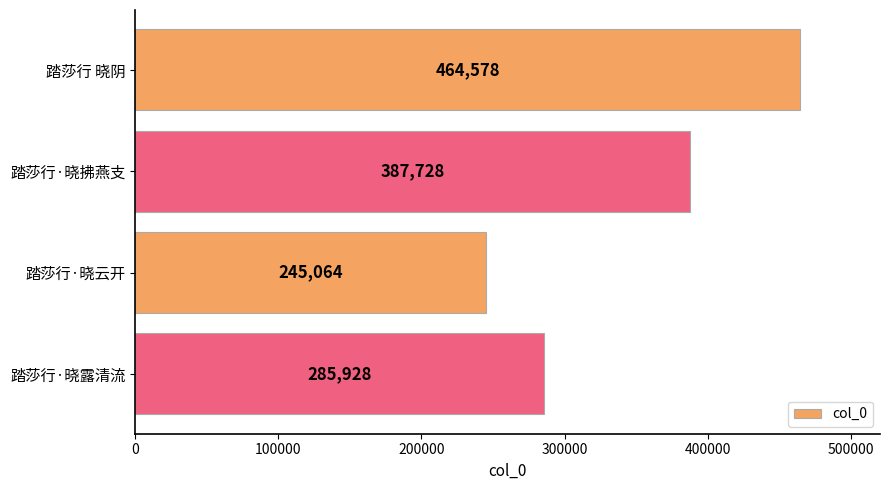

Does the chart contain any negative values?

No